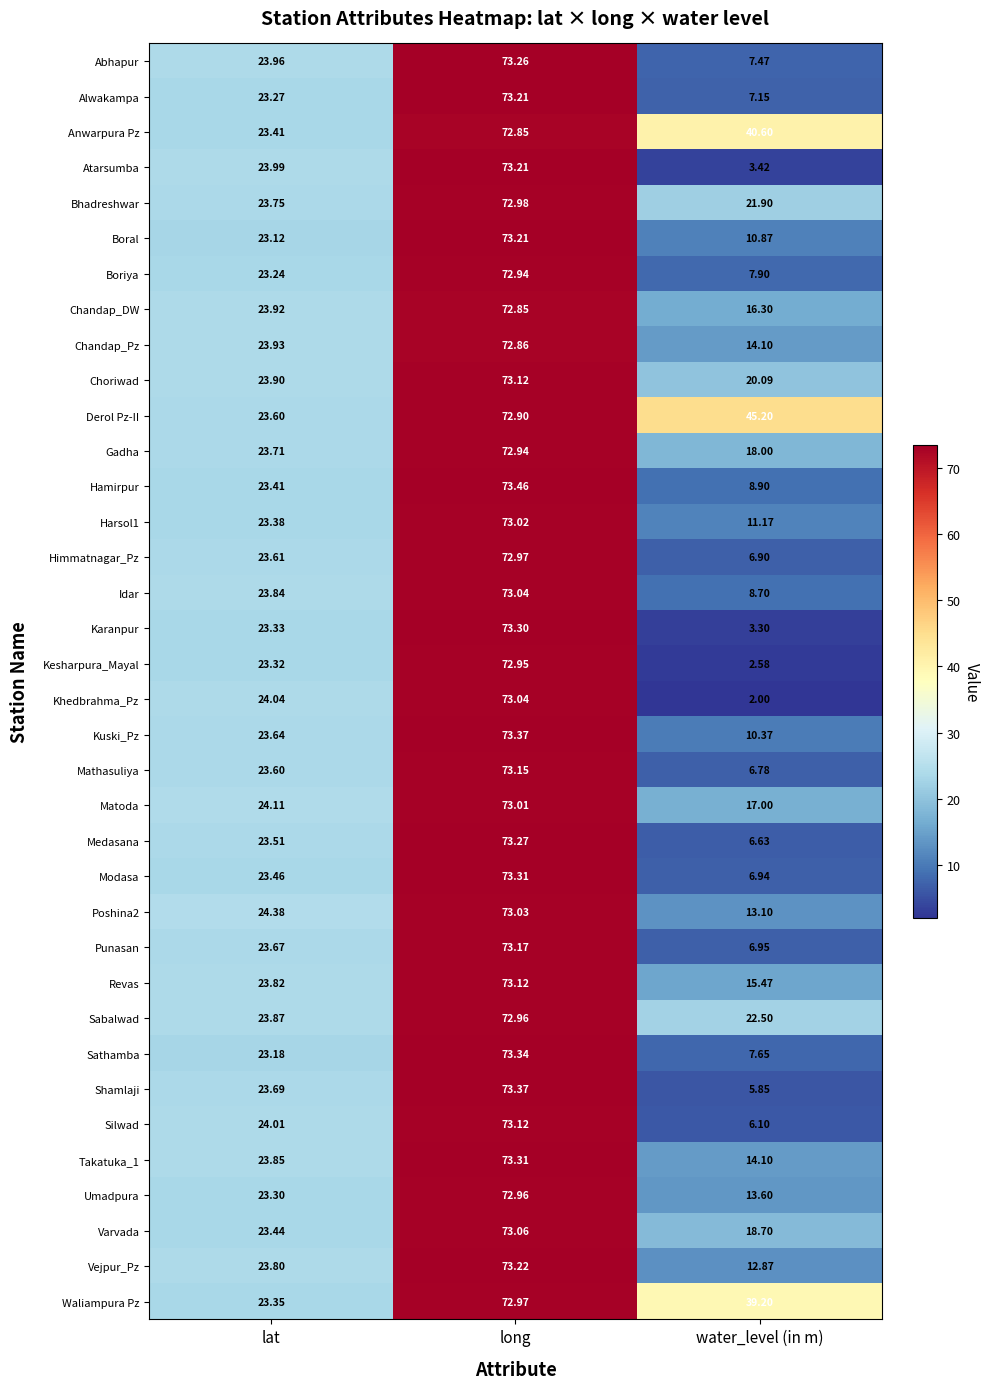

At which label does Umadpura reach its peak?

long